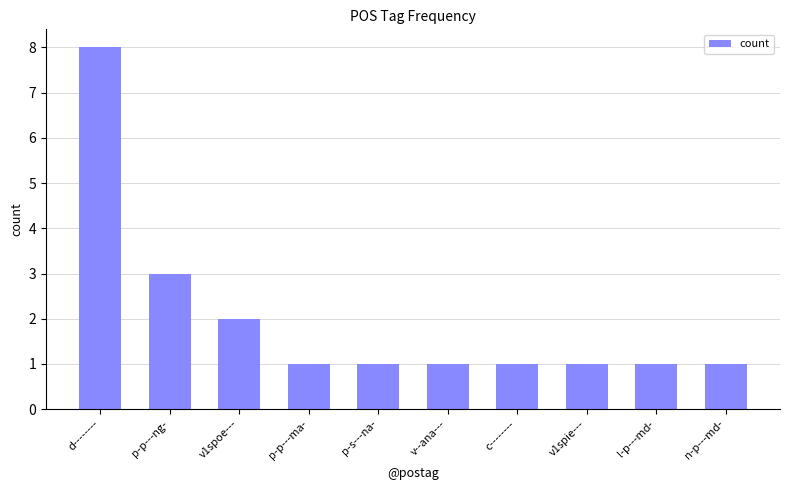

Between l-p---md- and d--------, which is larger?

d--------